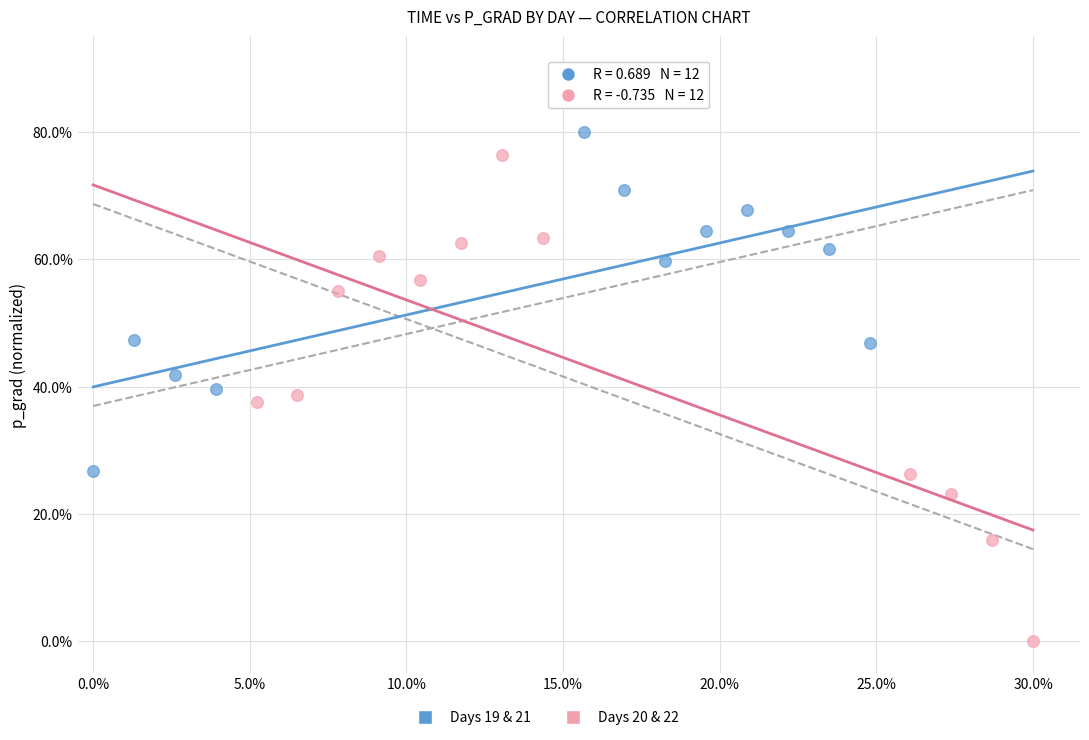

Which series has the largest Y range (max minus min)?

Days 20 & 22